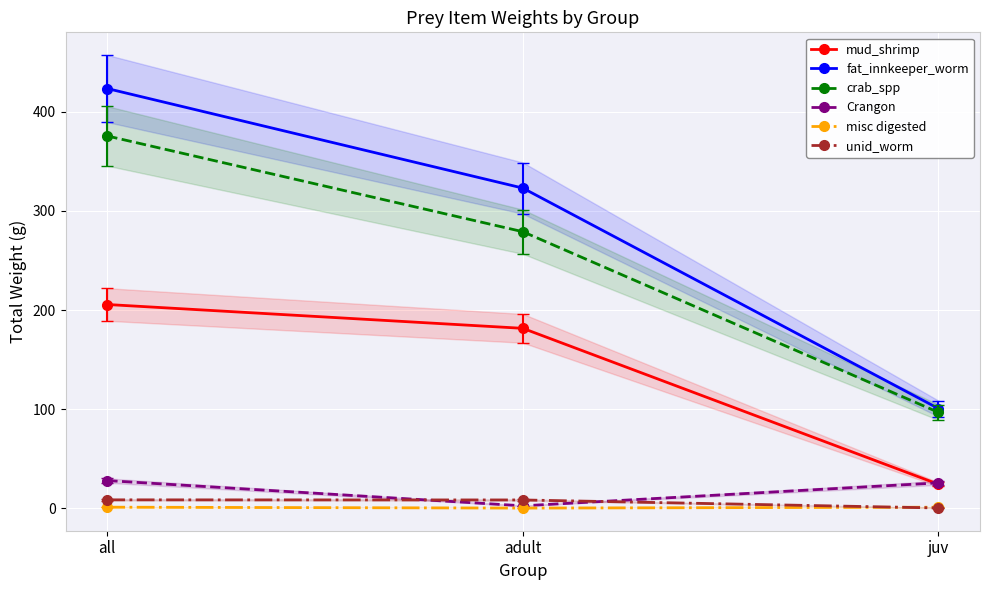

What is the label of the 2nd point from the right?

adult